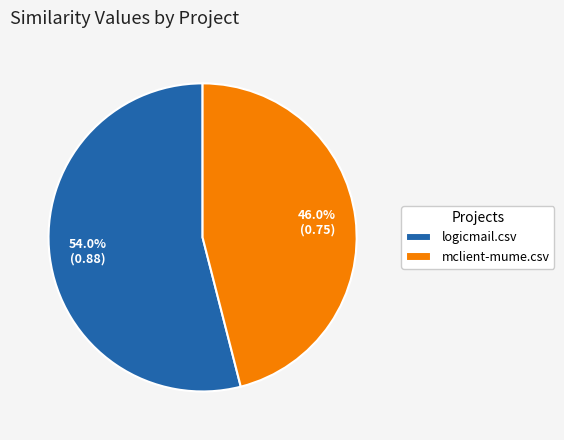

What is the majority slice?

logicmail.csv